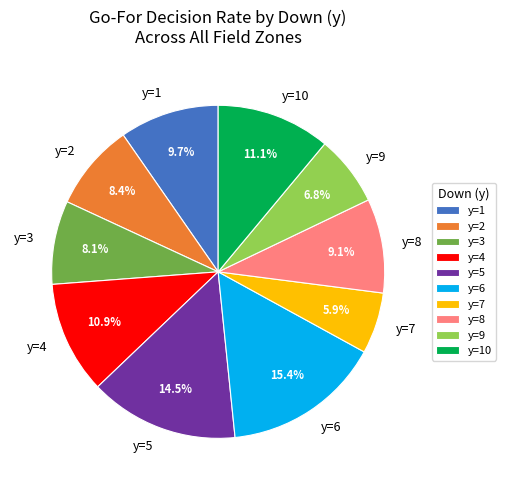

How many segments does this pie chart have?

10